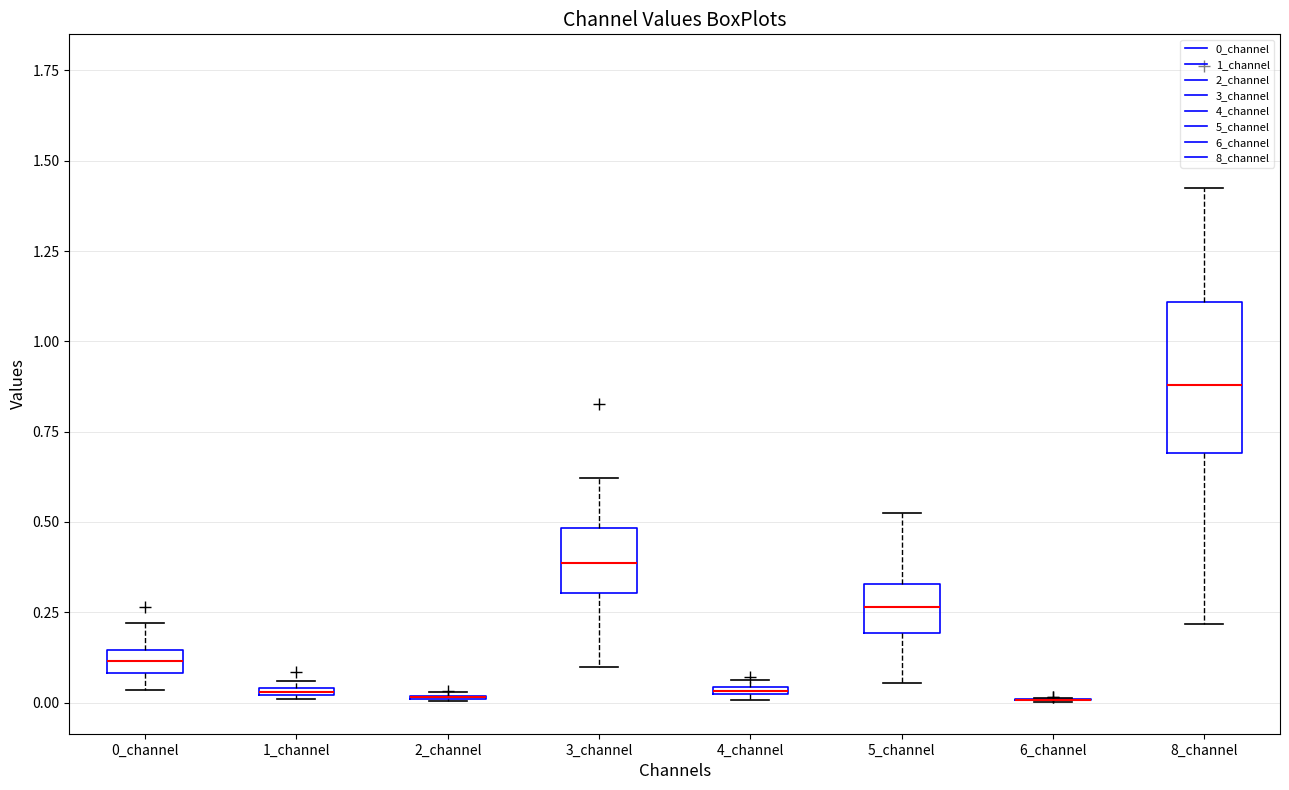

Comparing the boxes themselves (not the whiskers), which one is the tallest?

8_channel